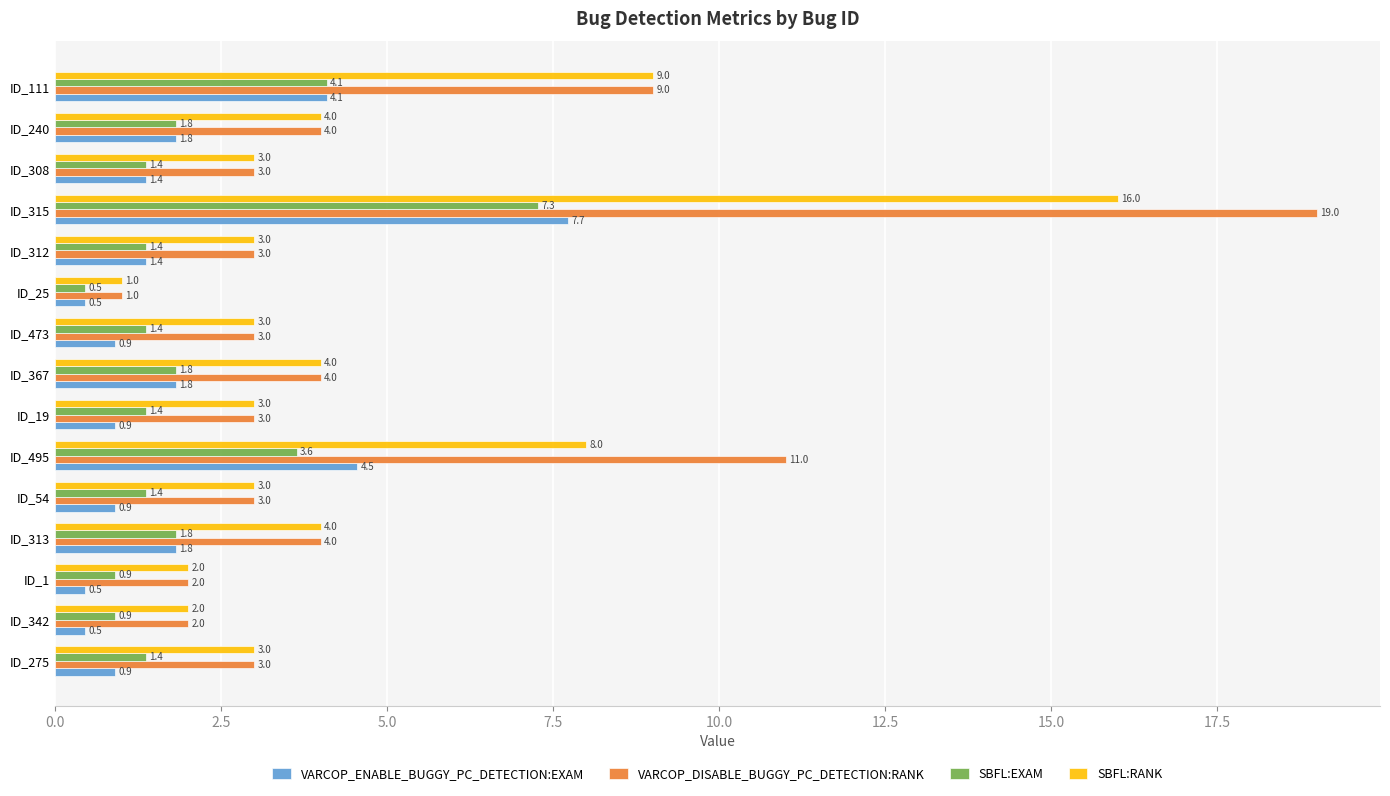

Is it true that SBFL:EXAM equals 1.4 at ID_19?

True